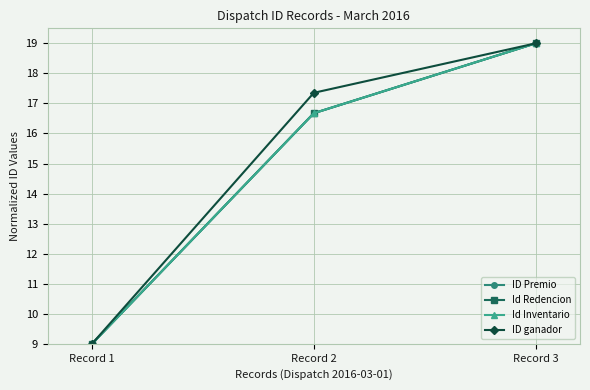

Does the chart have visible grid lines?

Yes